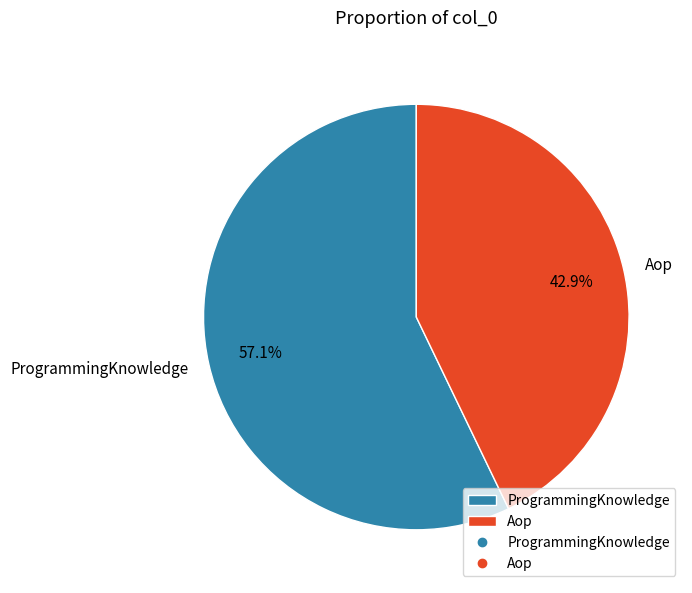

Approximately how many times larger is the value at ProgrammingKnowledge compared to Aop?

1.3